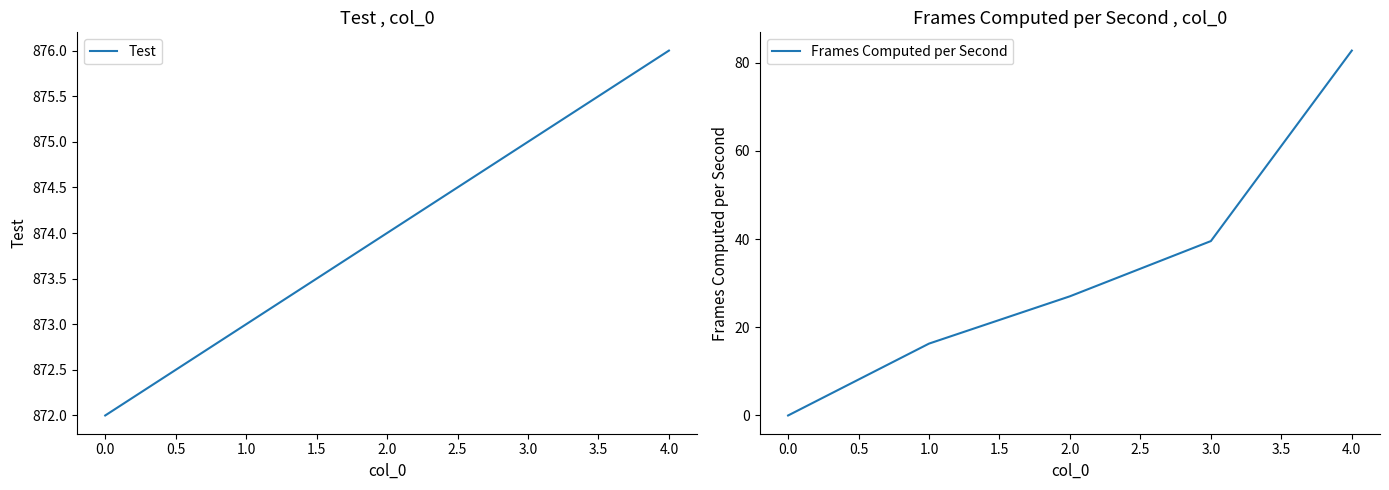

Does the chart display data point markers on the line(s)?

No